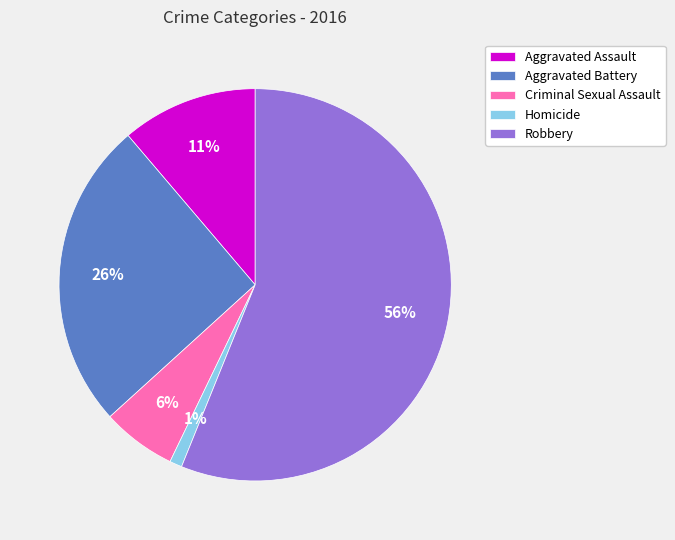

Count the number of slices in the pie.

5